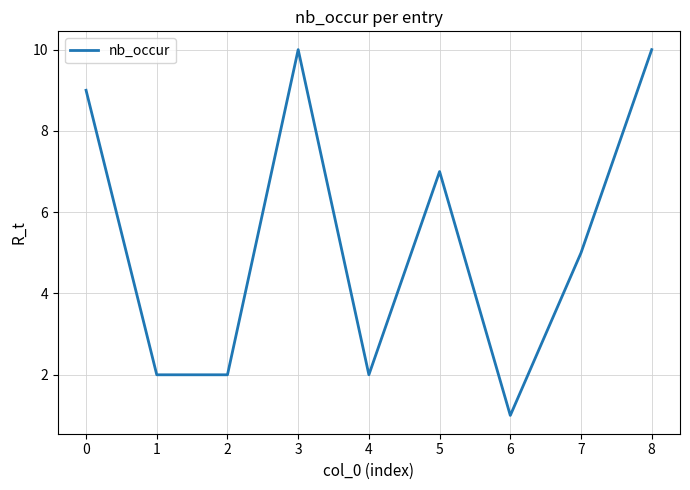

What is the difference between the maximum and minimum values?

9